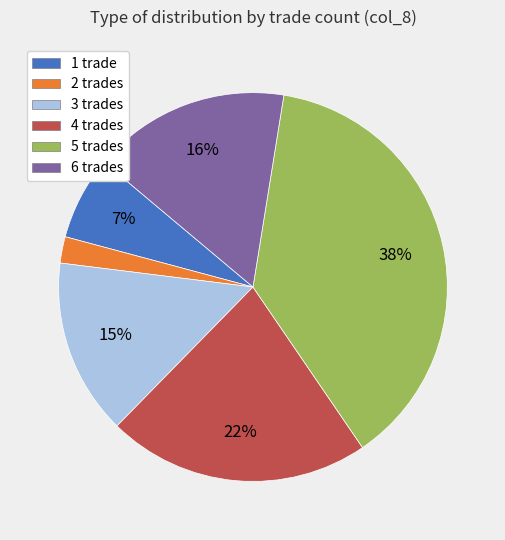

Does any single category account for the majority?

No